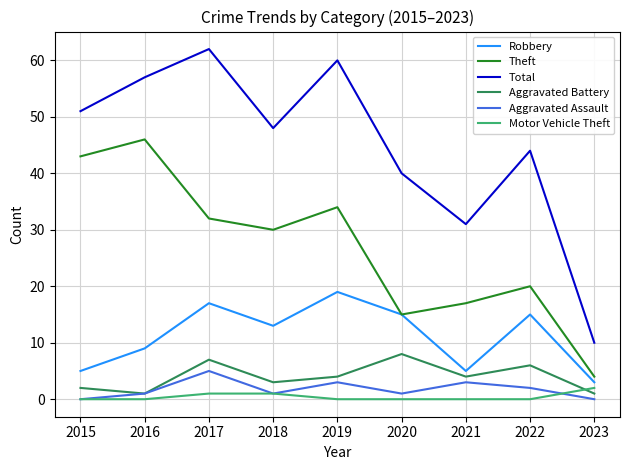

How many categories are shown in the chart?

9